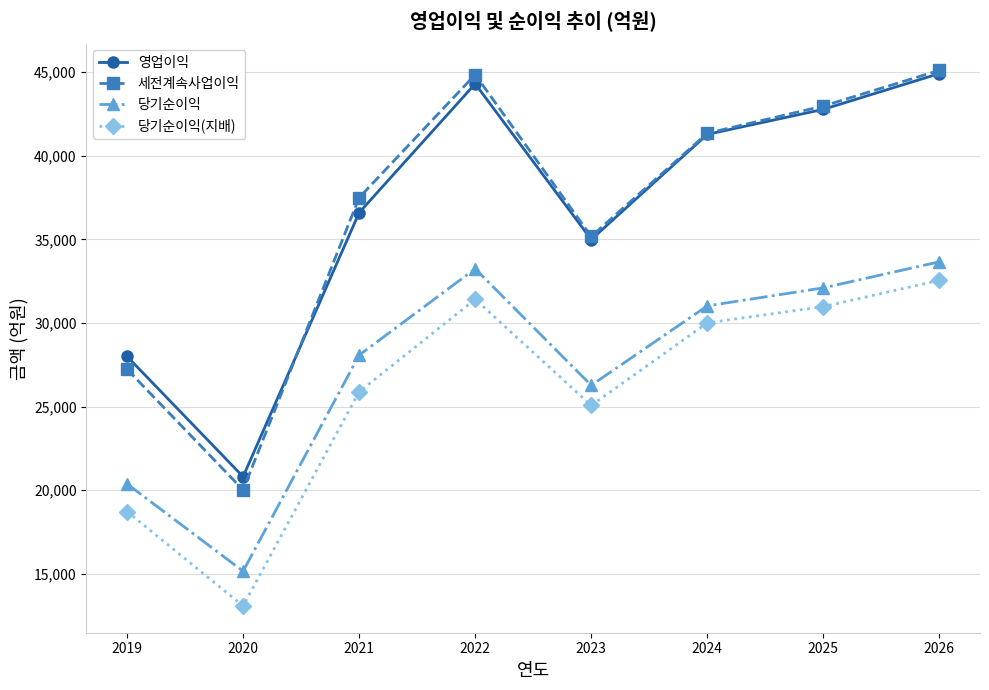

Reading left to right, list all the values displayed in this chart.

영업이익: 28000	20804	36597	44305	34990	41280	42777	44919
세전계속사업이익: 27230	20013	37492	44854	35175	41347	42975	45111
당기순이익: 20376	15152	28074	33240	26269	31021	32099	33657
당기순이익(지배): 18722	13073	25879	31417	25063	30005	30975	32552